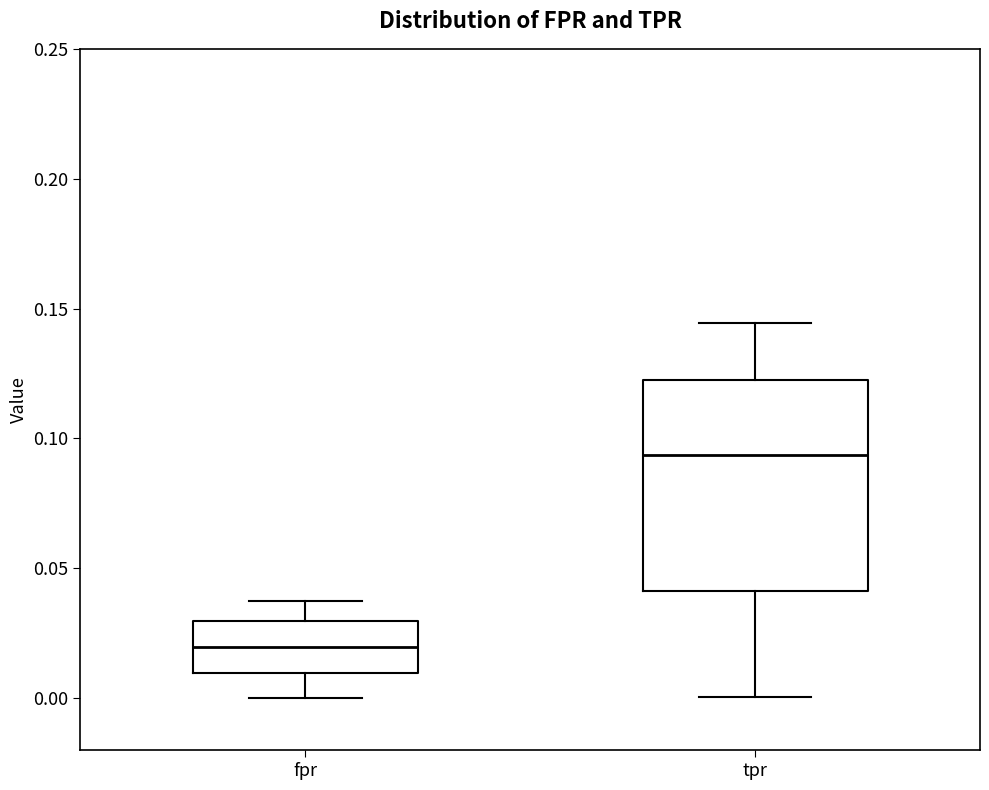

Reading left to right, read every box against the y-axis: the position of its median line, the range the box covers, and the ends of its whiskers. The values are not printed on the chart, so give them approximately, as read against the axis.

fpr: median 0.020, box 0.010 to 0.030, whiskers 0.000 to 0.040
tpr: median 0.095, box 0.040 to 0.120, whiskers 0.000 to 0.145